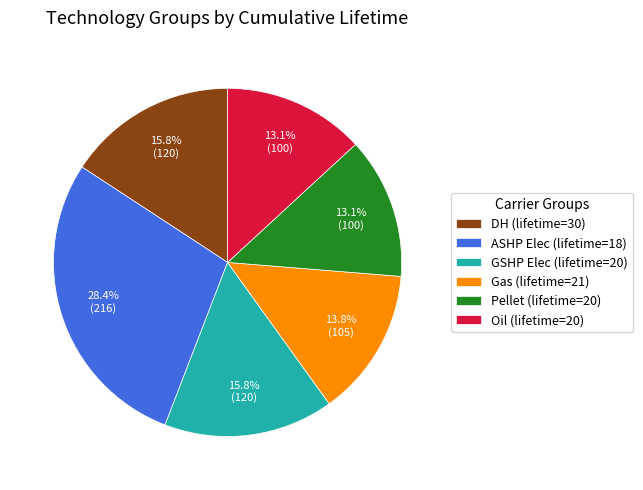

What portion of the pie excludes Pellet (lifetime=20)?

86.9%